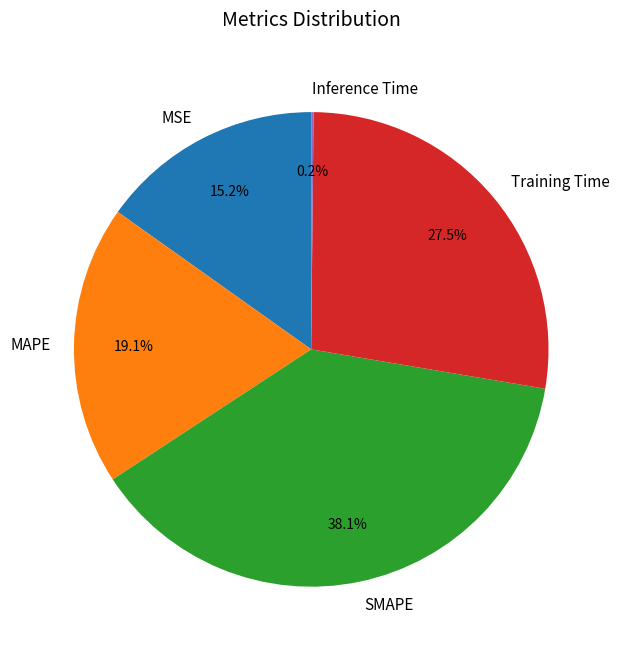

Combined, what portion of the pie is Training Time and MAPE?

46.6%